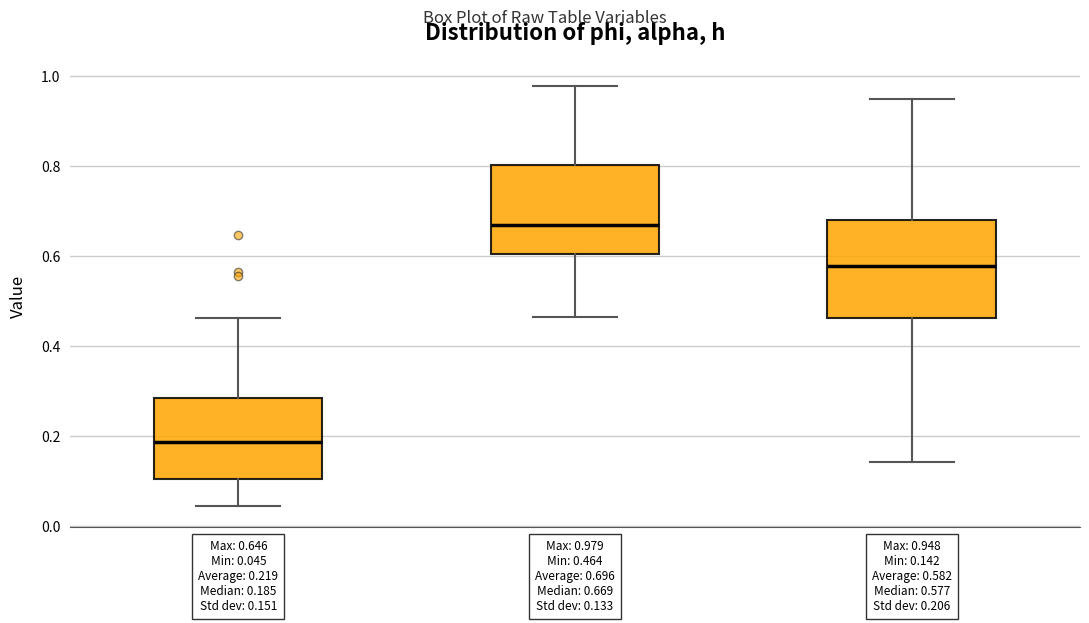

Which box has the lowest median line?

phi